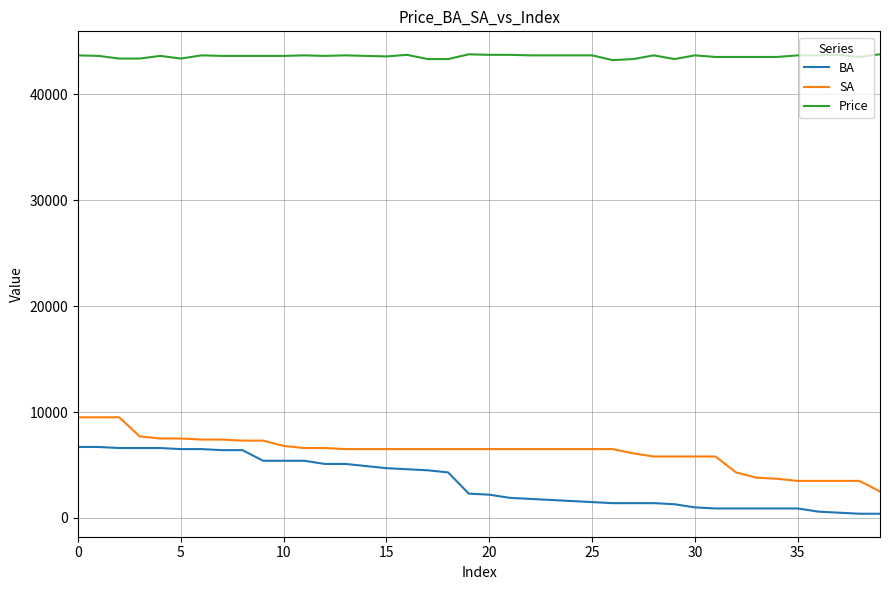

Which series has the largest total across all categories?

Price